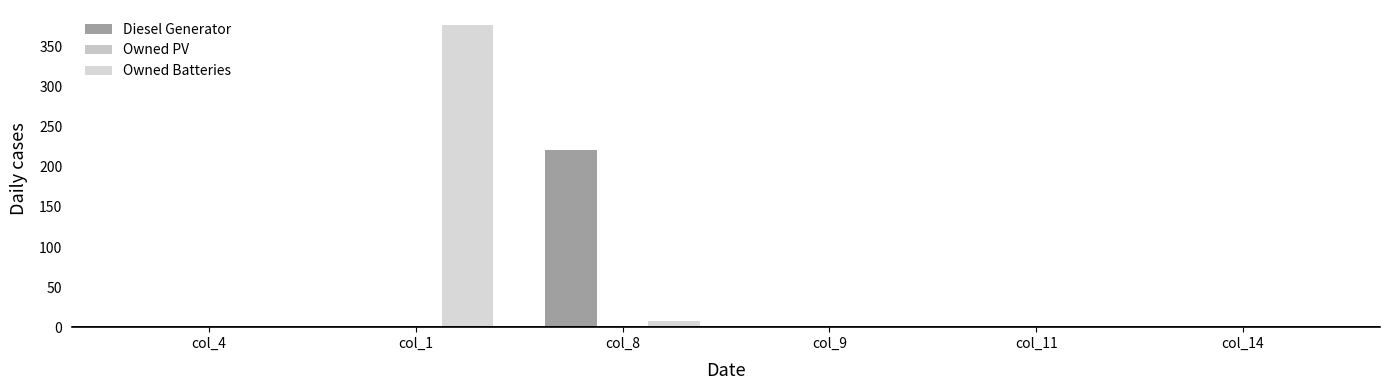

List the series in order of their overall mean, lowest first.

Owned PV, Diesel Generator, Owned Batteries